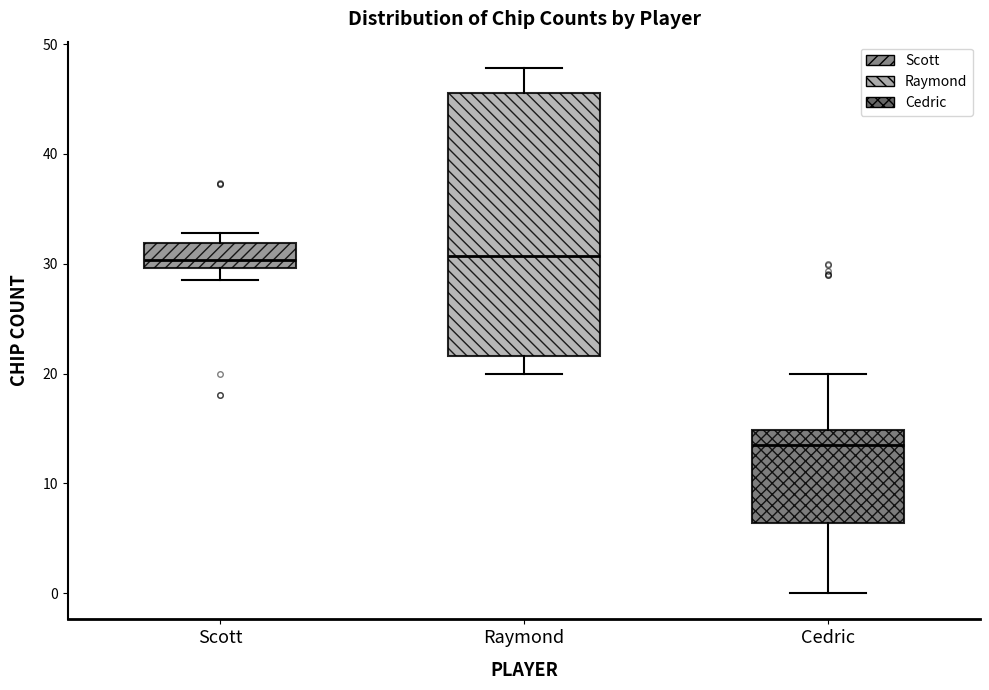

Which box is the tallest, from its lower edge to its upper edge?

Raymond